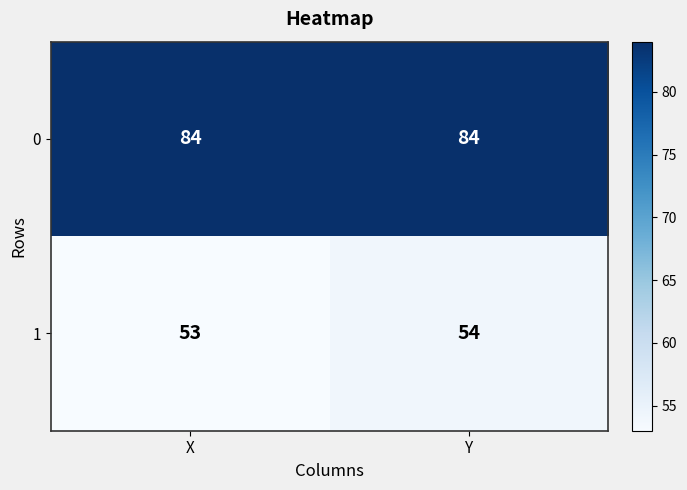

Rank the series by their maximum value, from lowest to highest.

1, 0